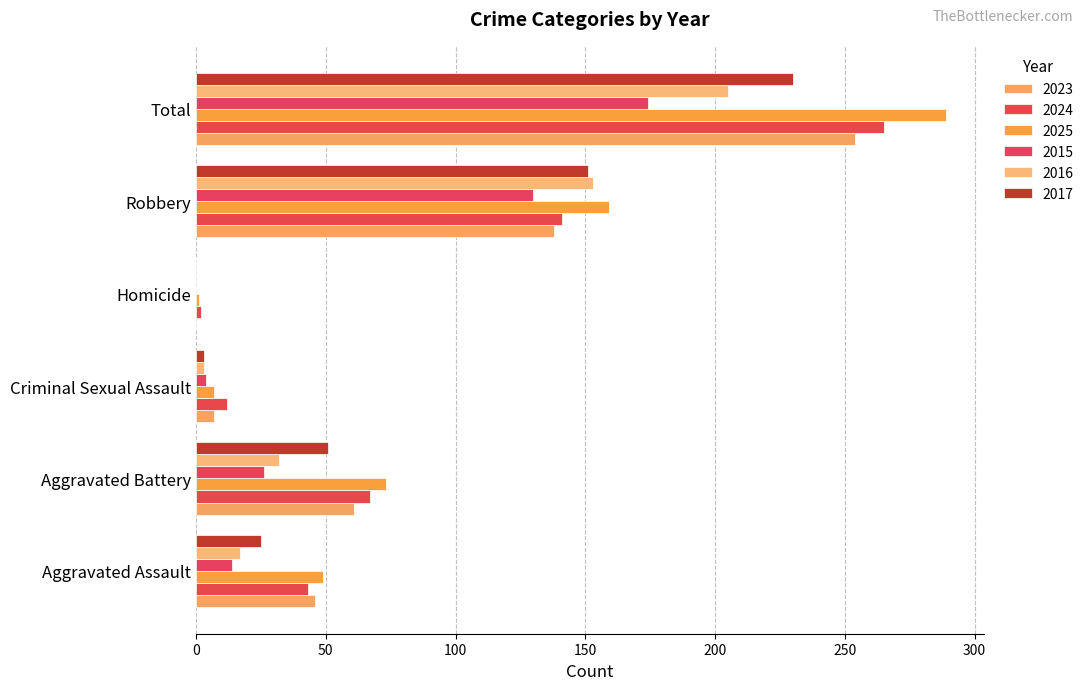

Which series has the largest total across all categories?

2025